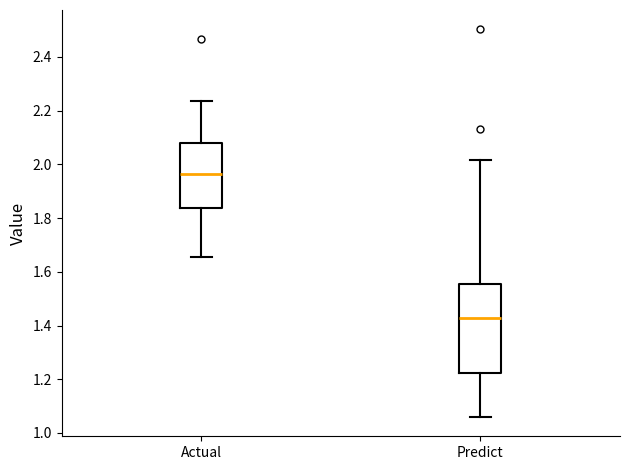

Comparing the boxes themselves (not the whiskers), which one is the tallest?

Predict